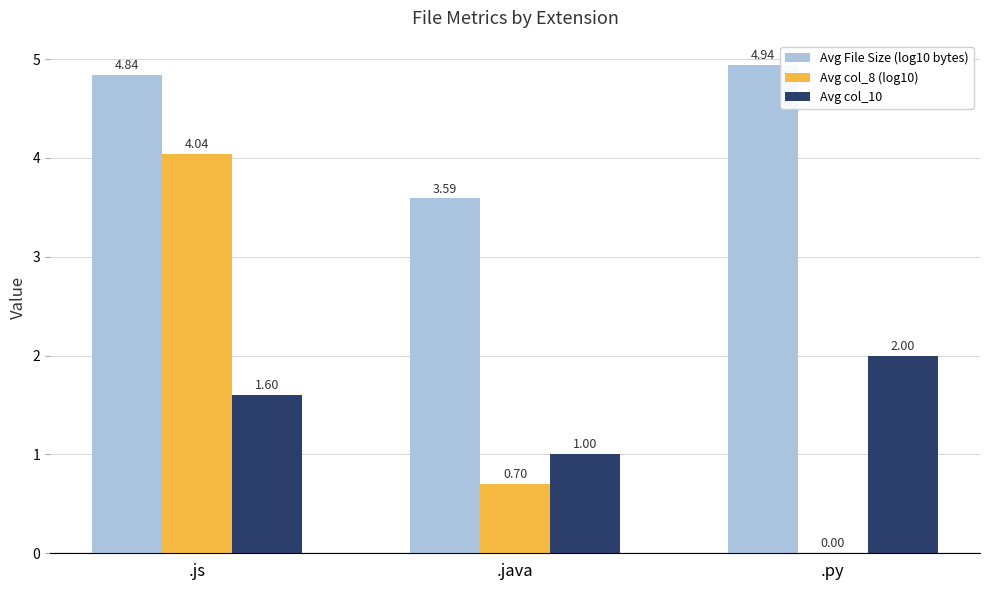

Which series changed the most between .js and .java?

Avg col_8 (log10)